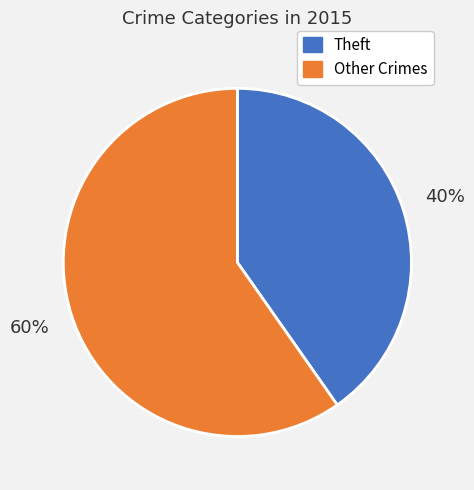

To the nearest percent, what is the average slice percentage?

50%